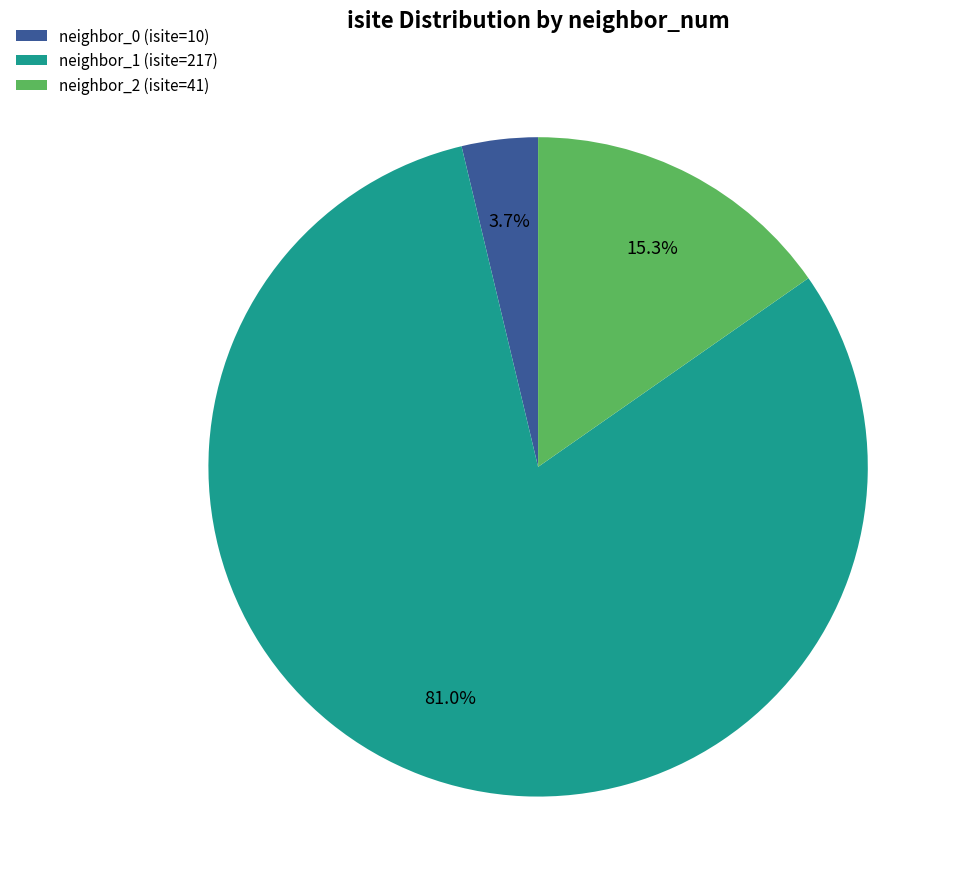

Combined, do neighbor_2 (isite=41) and neighbor_0 (isite=10) account for over 50%?

No